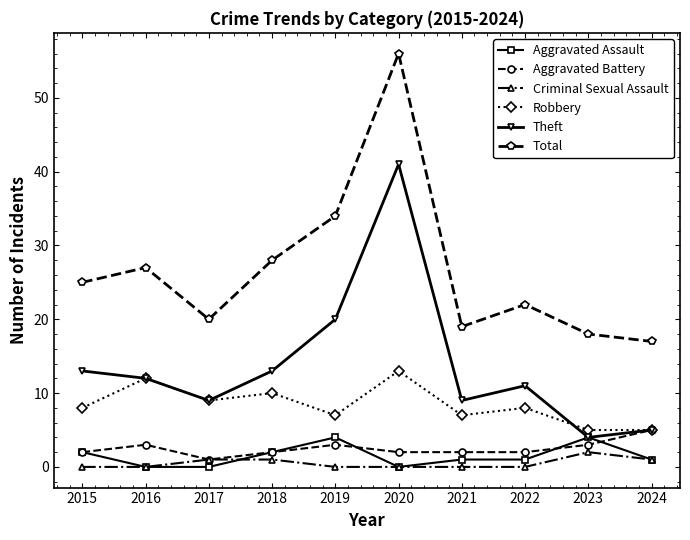

What are all the series names shown in the legend?

Aggravated Assault, Aggravated Battery, Criminal Sexual Assault, Robbery, Theft, Total